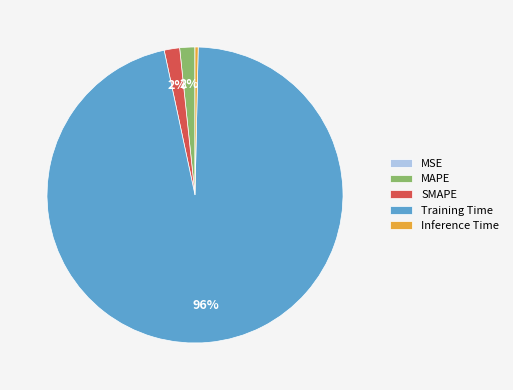

To the nearest percent, what is the average slice percentage?

20%